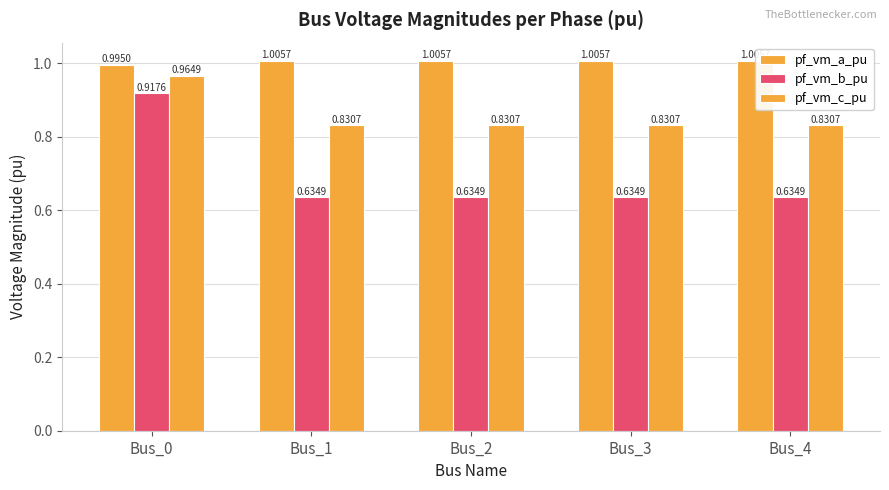

How many bars are there in each group?

3